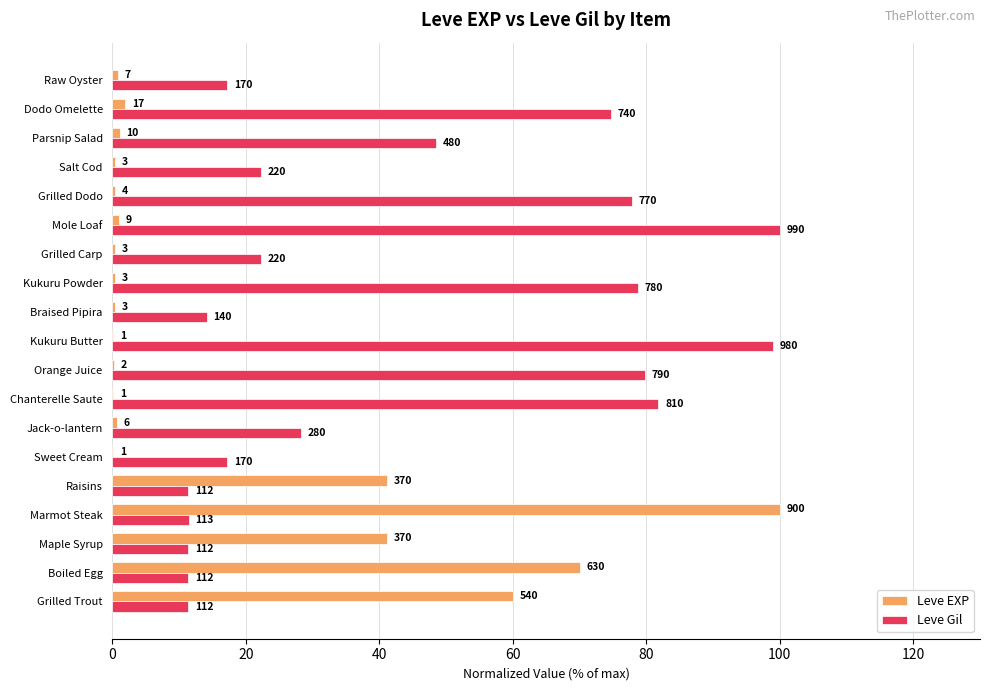

What is the label of the 14th bar from the right?

Sweet Cream